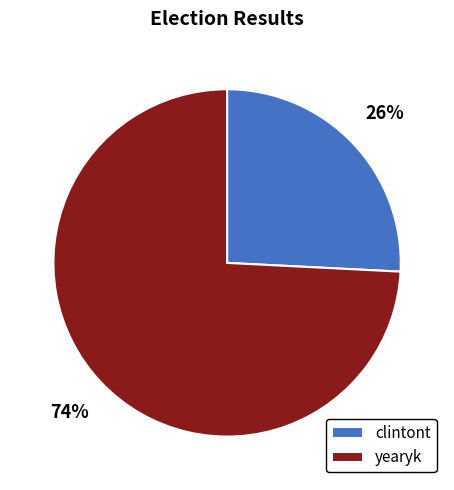

How many slices are in this pie chart?

2